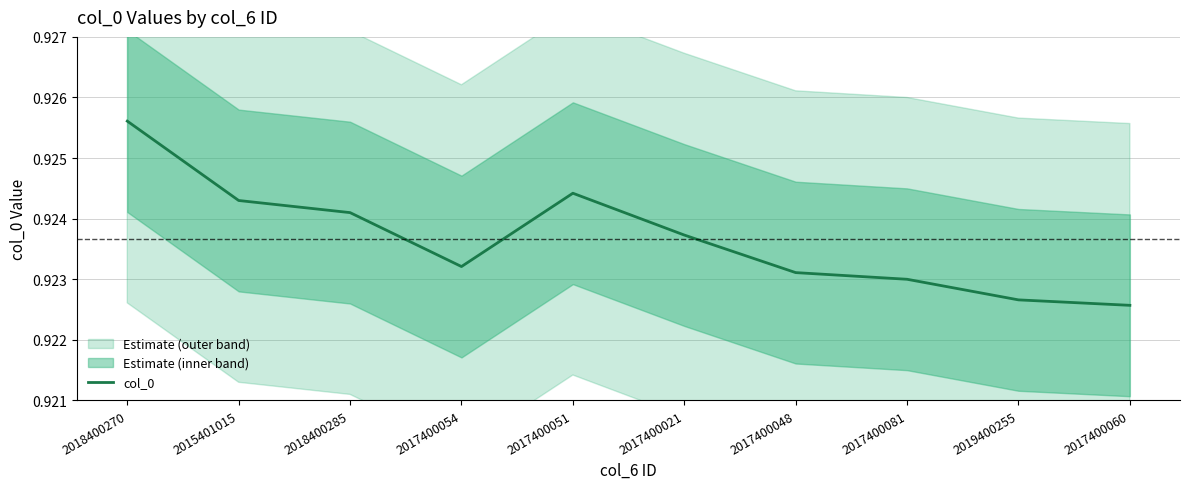

Between 2017400081 and 2018400285, which is larger?

2018400285